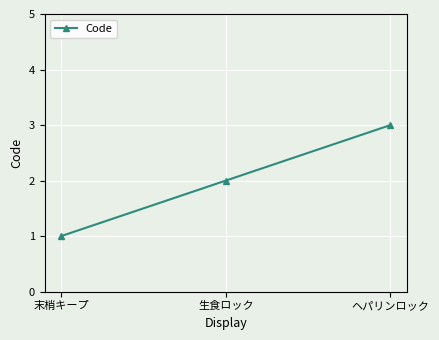

What is the change in value from 生食ロック to ヘパリンロック?

+1